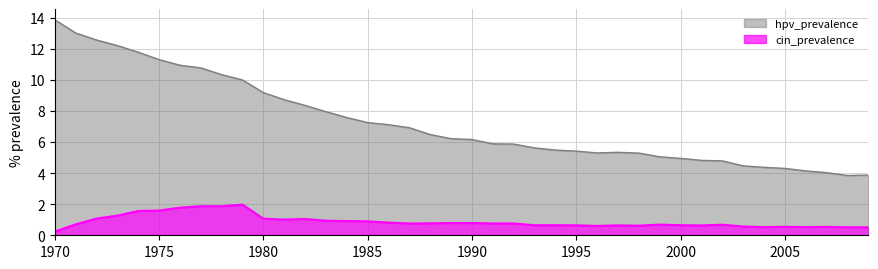

True or false: cin_prevalence and hpv_prevalence intersect in this chart.

False